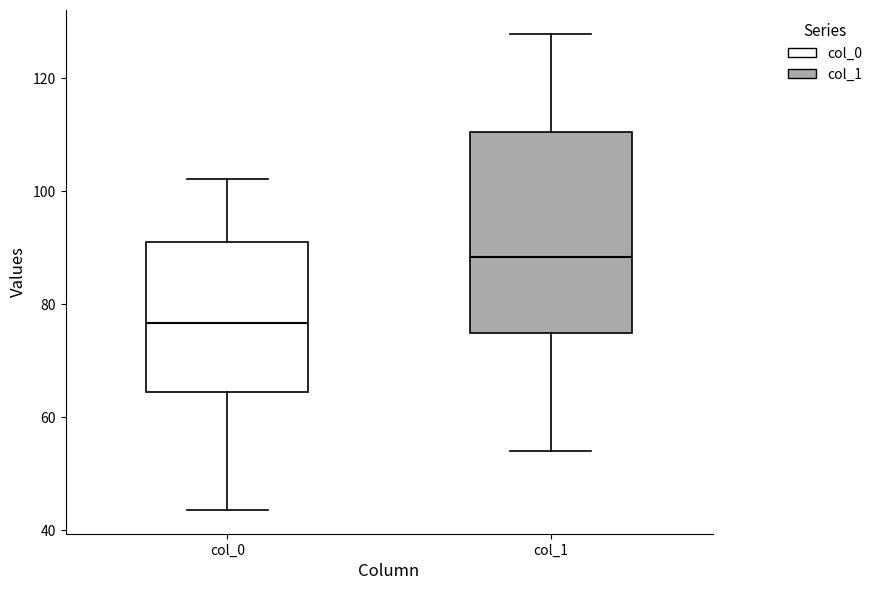

Which box's median line is the highest?

col_1